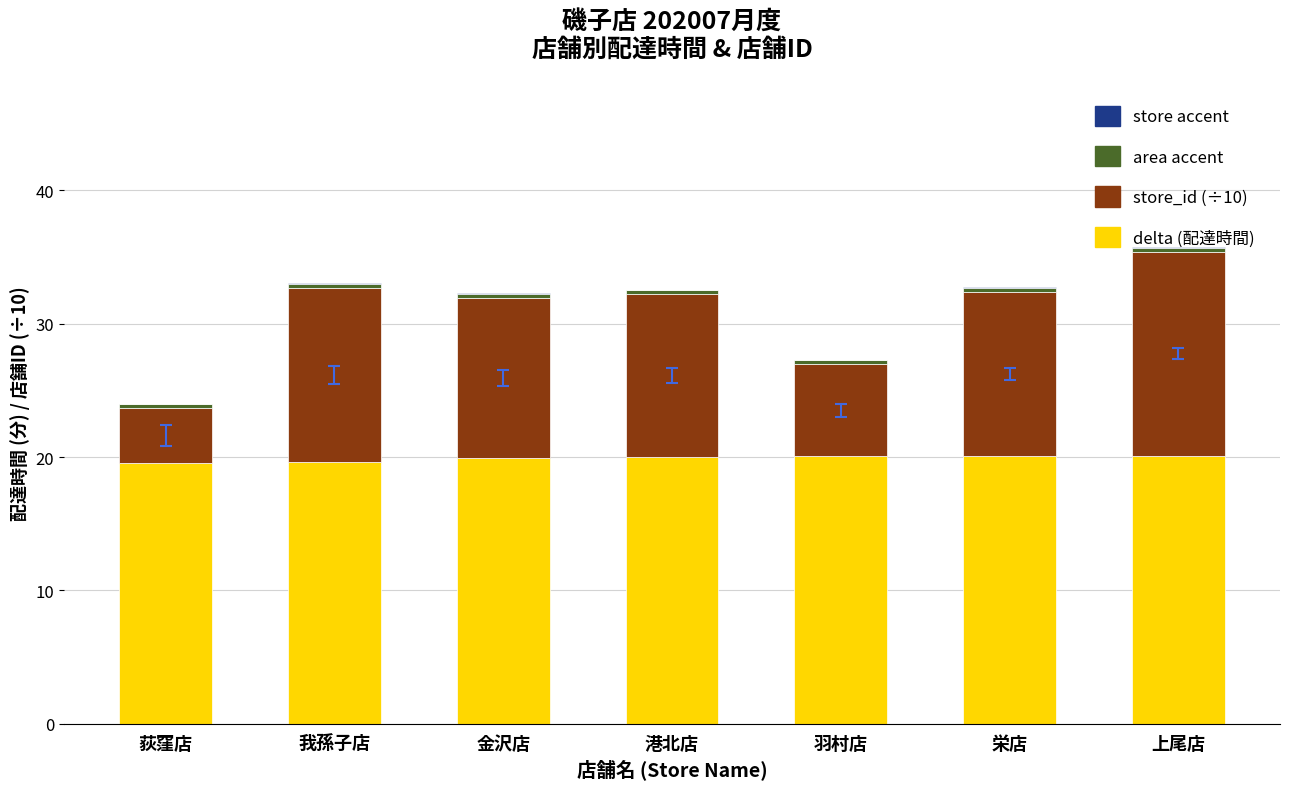

What is the sum of all delta (配達時間) values?

139.4